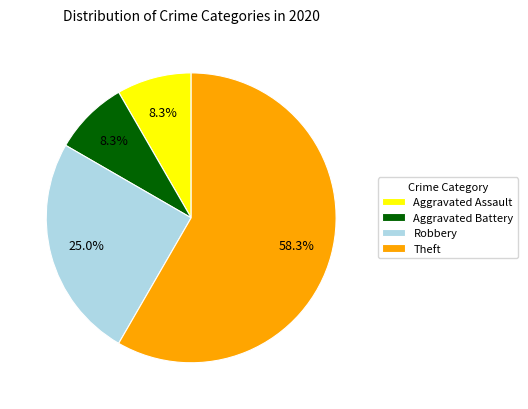

Is the sum of Aggravated Battery and Robbery greater than half?

No